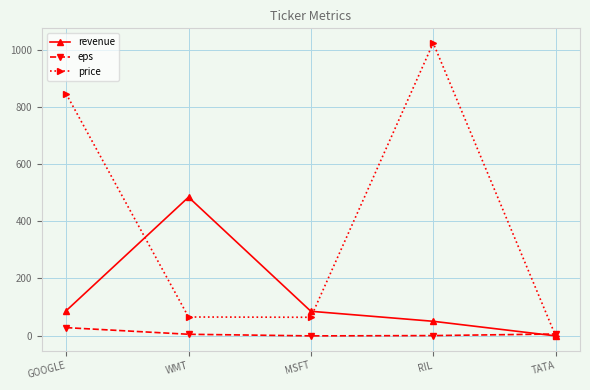

How many series are shown in this chart?

3